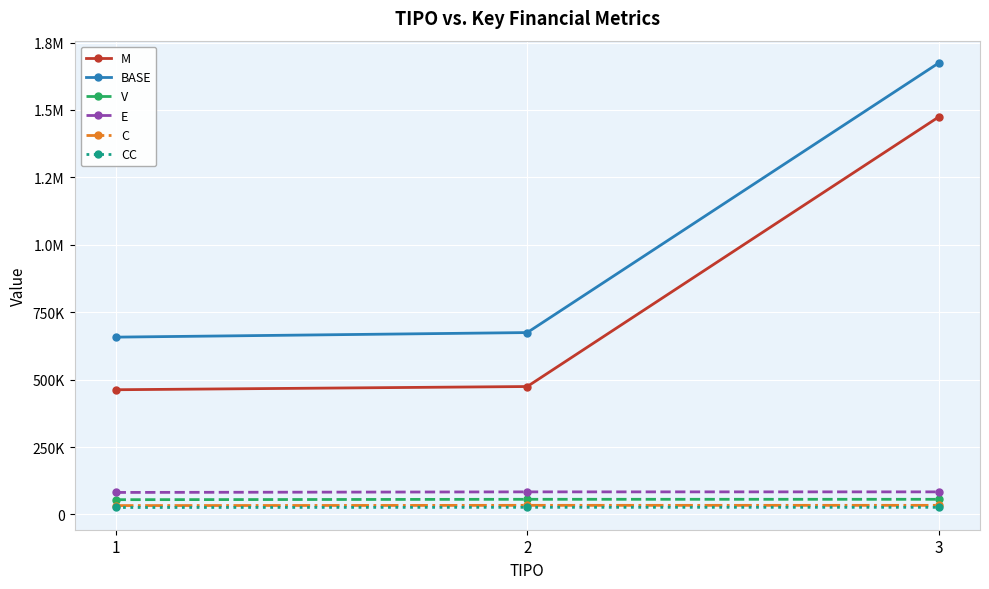

Which series has the largest total across all categories?

BASE